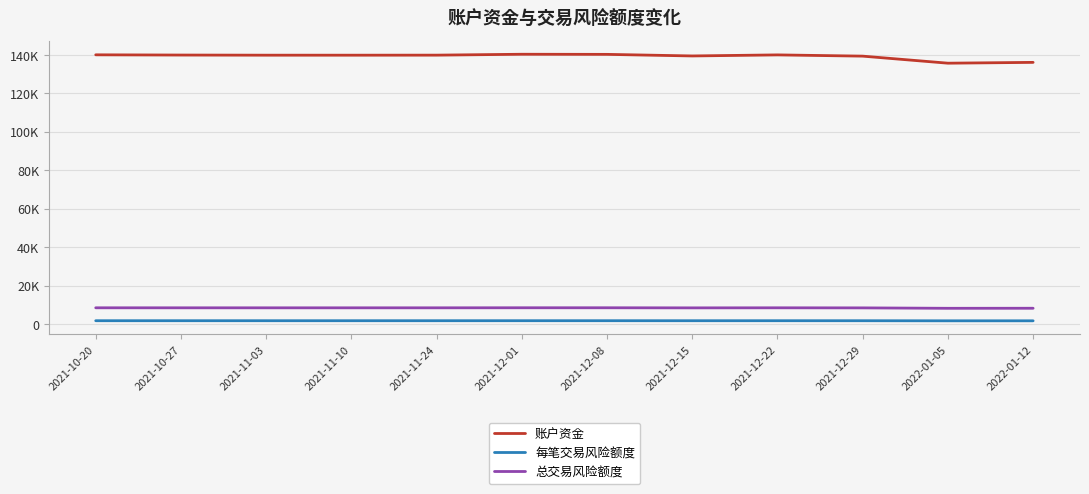

What is the total value across all series at 2022-01-05?

145413.4